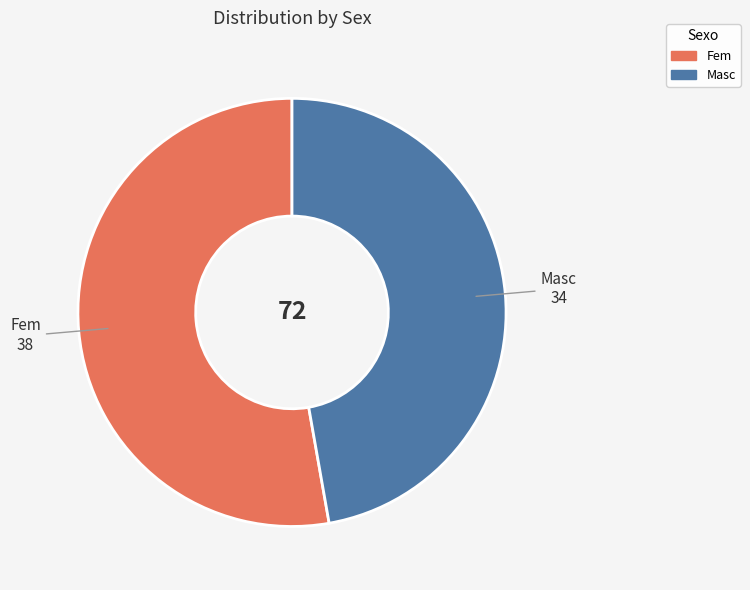

What is the ratio of the value at Fem to the value at Masc?

1.1